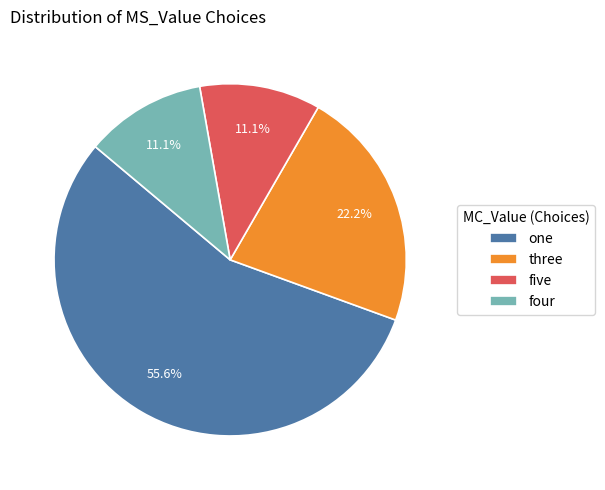

Which slice is the largest?

one